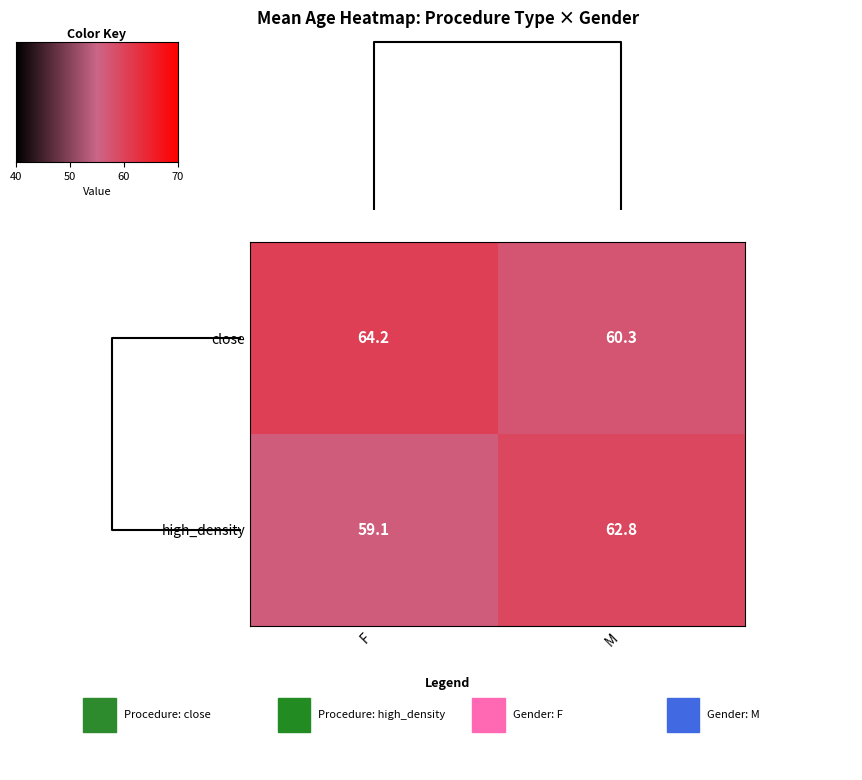

Reading right to left, extract all data points from this chart.

close: M=60.3	F=64.2
high_density: M=62.8	F=59.1